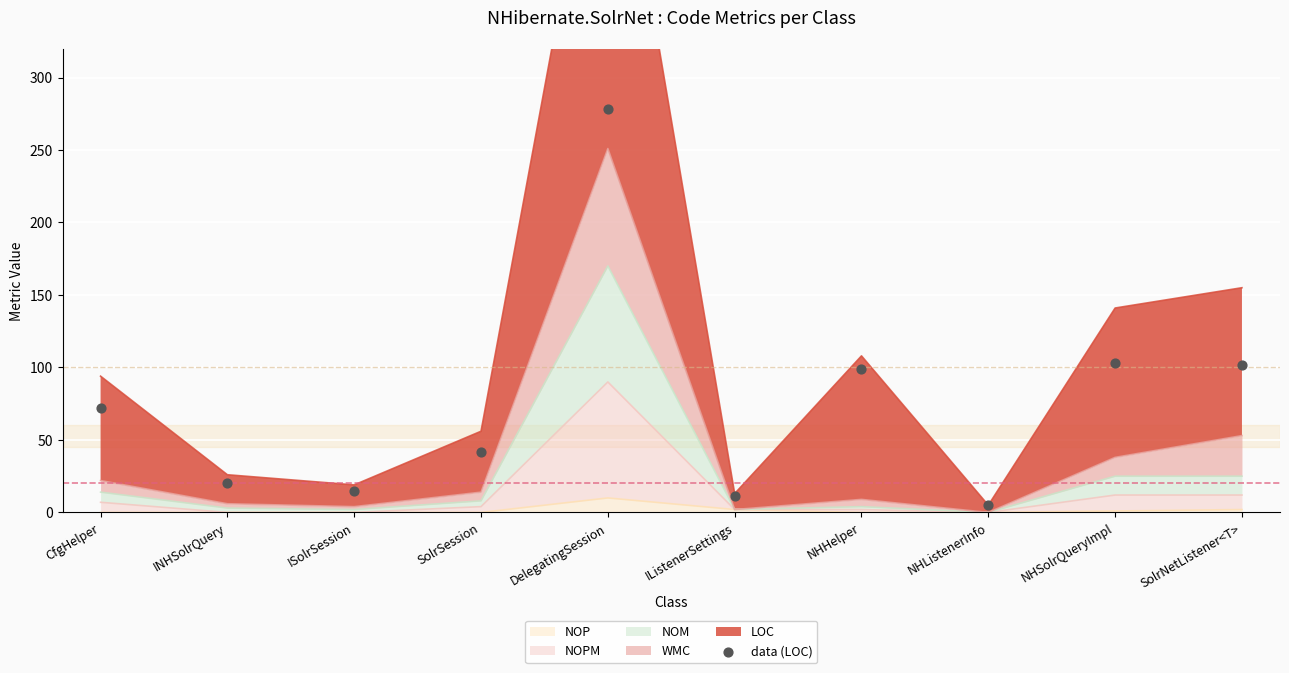

What is the change in value from CfgHelper to INHSolrQuery?

-52